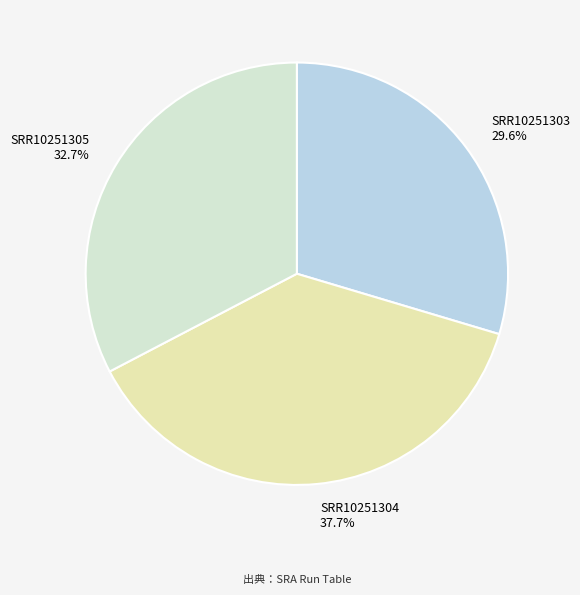

To the nearest percent, what is the difference between the SRR10251304 and SRR10251305 slice percentages?

5%